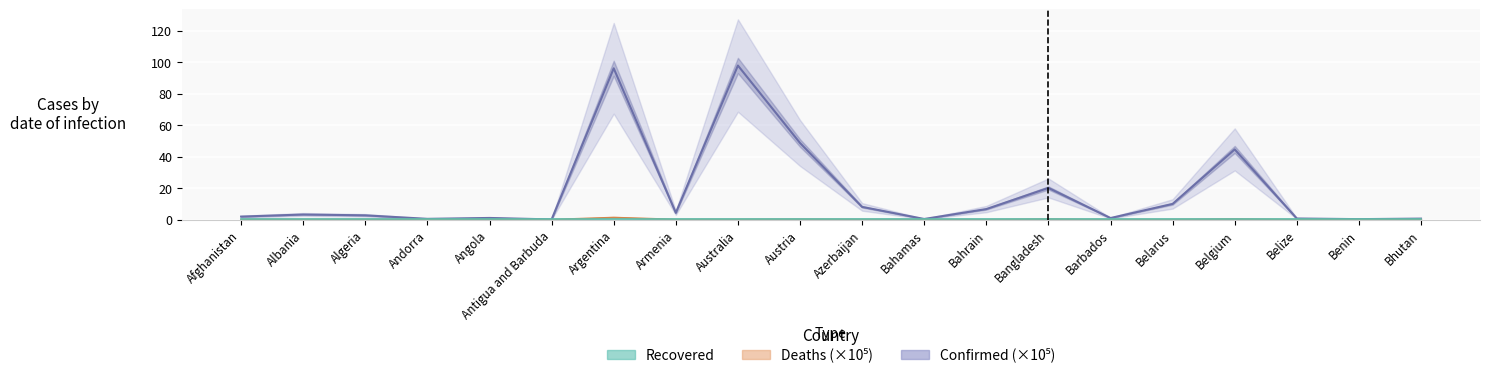

Which series changed the most between Armenia and Benin?

Confirmed